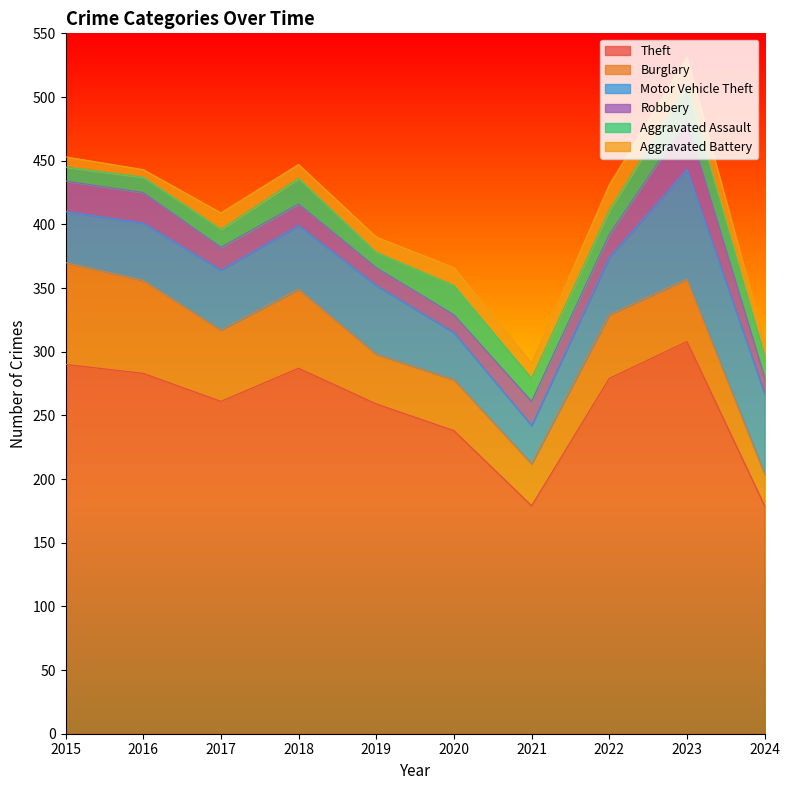

The value of Motor Vehicle Theft at 2016 is 45. True or false?

True